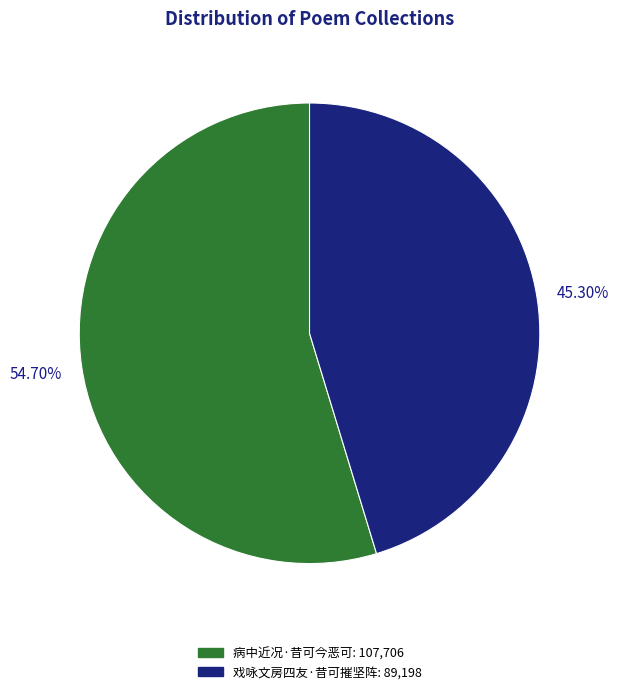

How many slices are in this pie chart?

2